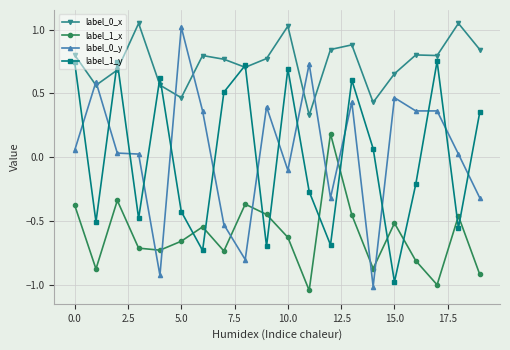

True or false: label_1_x and label_0_x cross at least once.

False